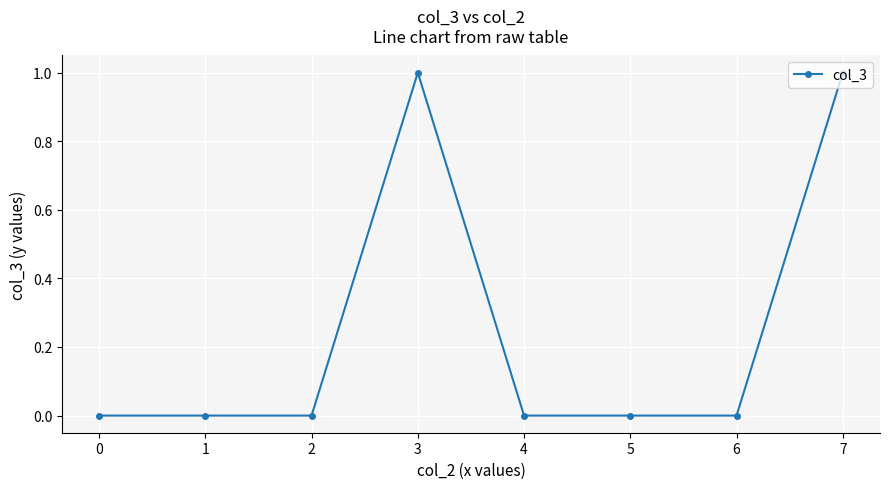

True or false: there are more than 0 points higher than both neighbors.

True